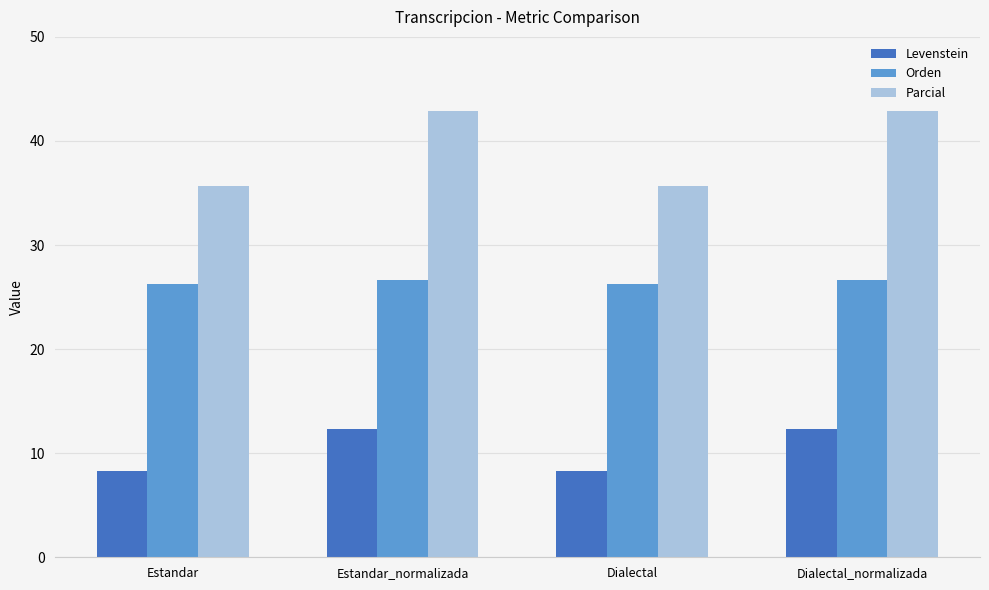

How many groups of bars are there?

4